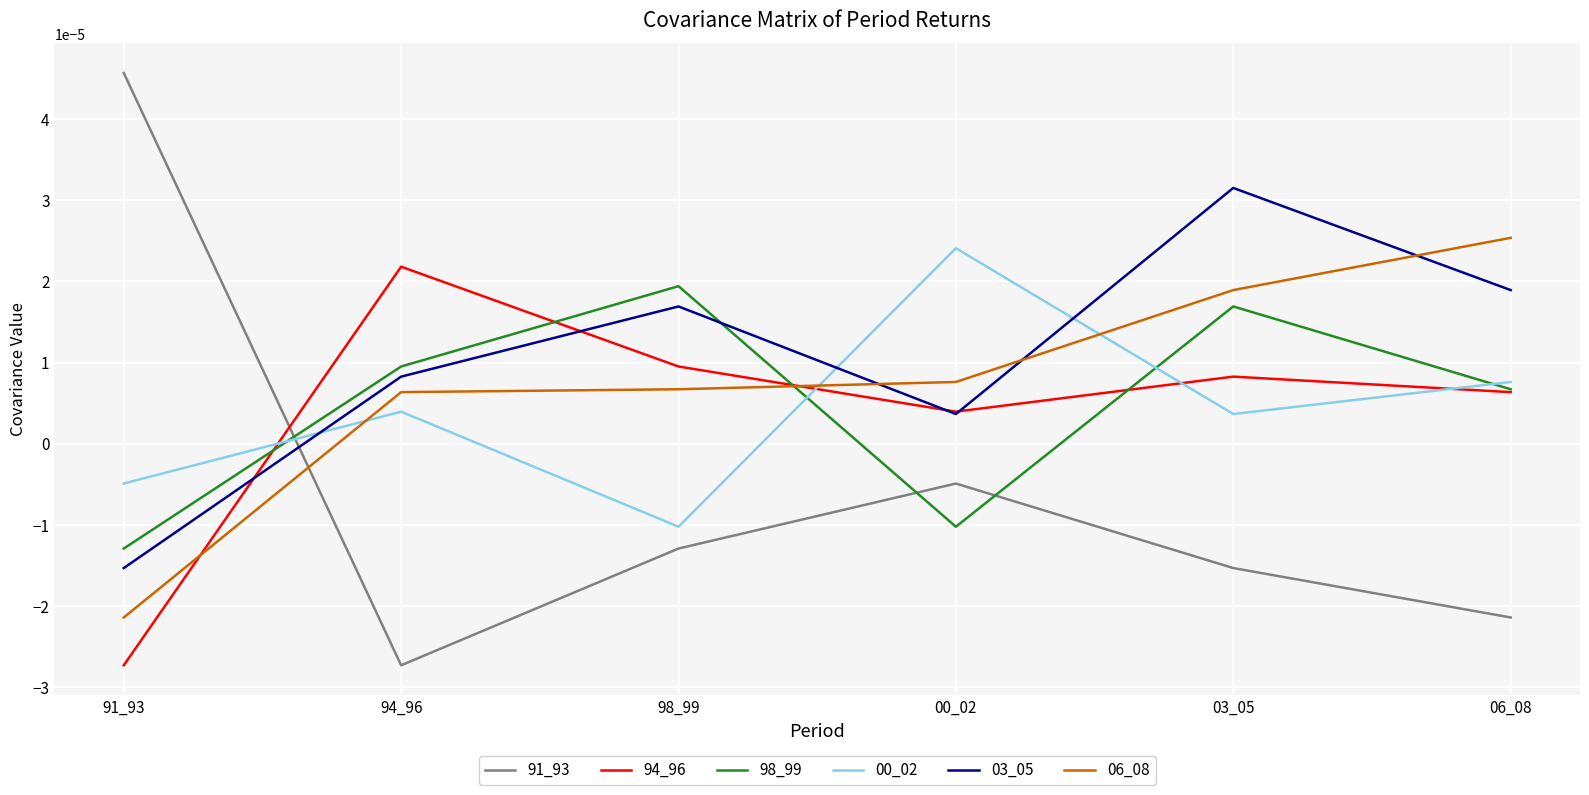

Which series has the largest total across all categories?

03_05